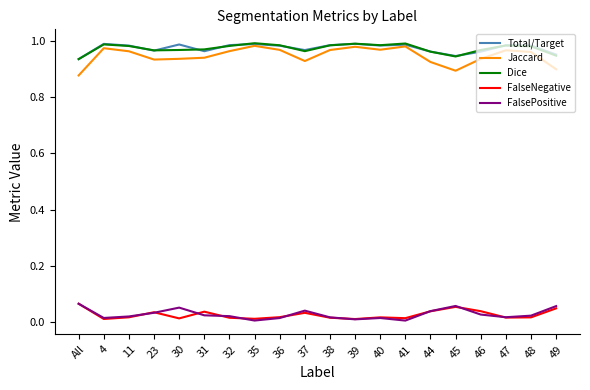

Which series has the largest range (max minus min)?

Jaccard